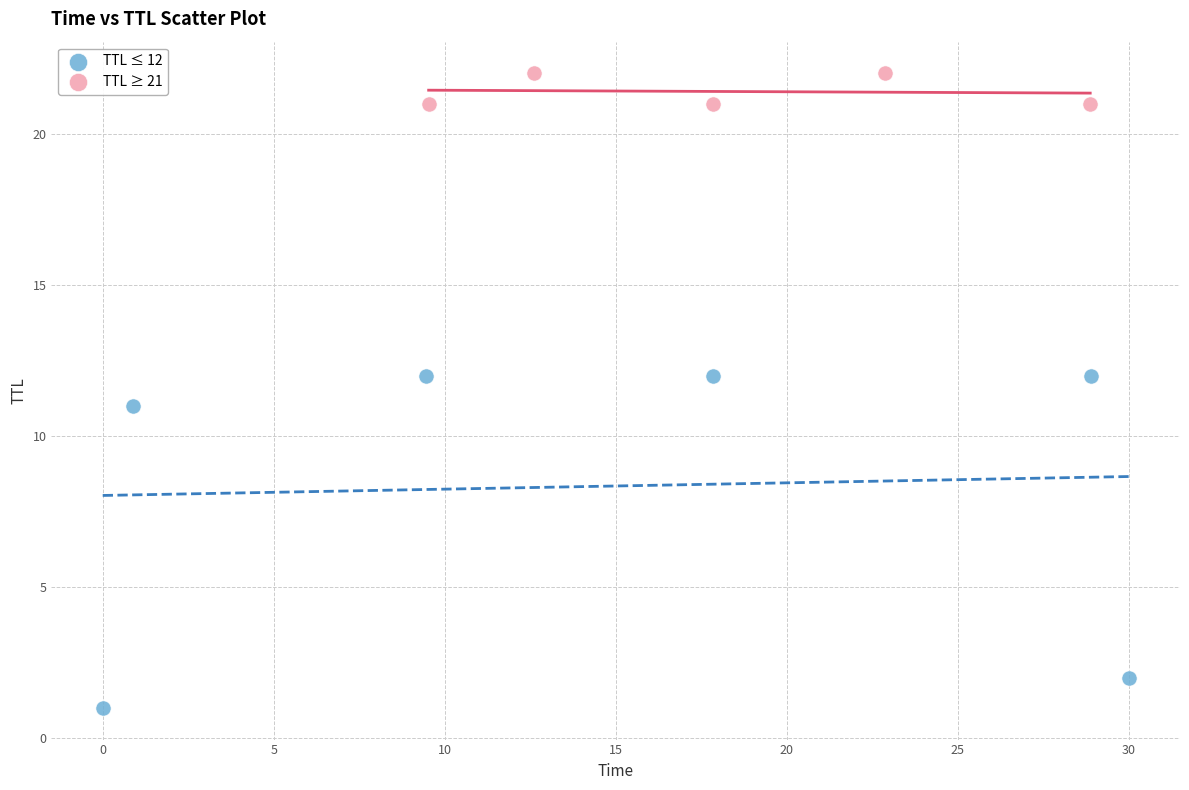

Which series contains the lowest Y value?

TTL ≤ 12